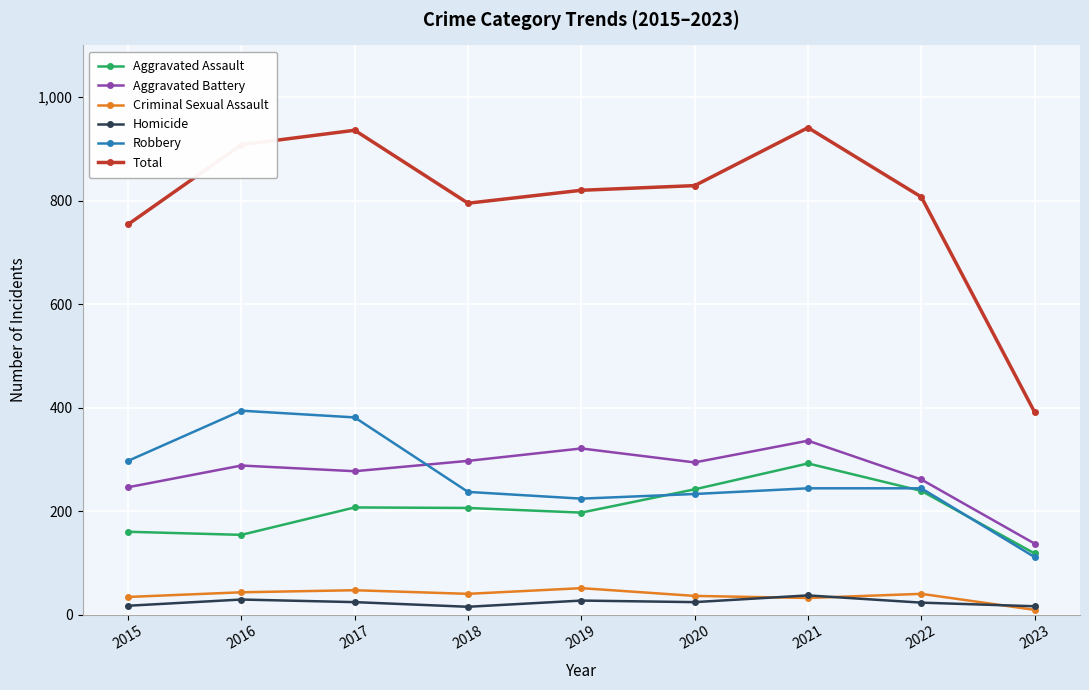

Is this an area chart (filled region under the line)?

No